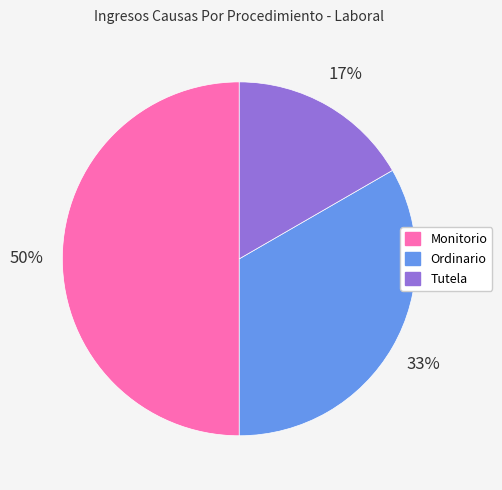

What is the ratio of the value at Tutela to the value at Ordinario?

0.5